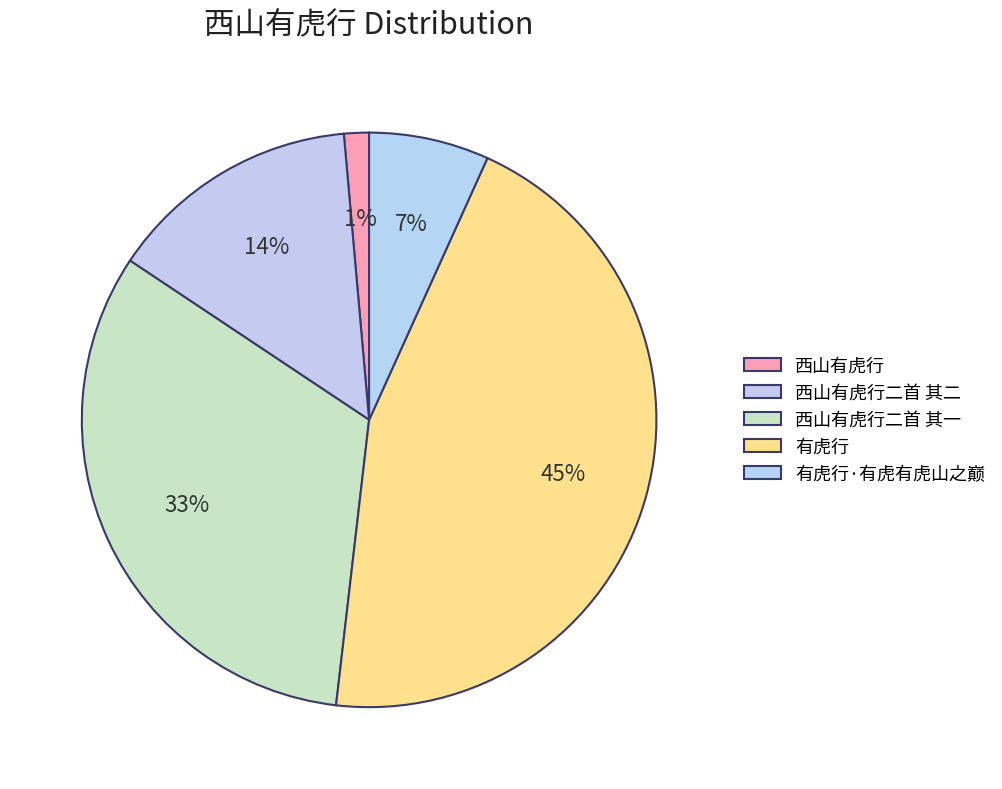

Which has a higher value, 西山有虎行二首 其一 or 有虎行·有虎有虎山之巅?

西山有虎行二首 其一